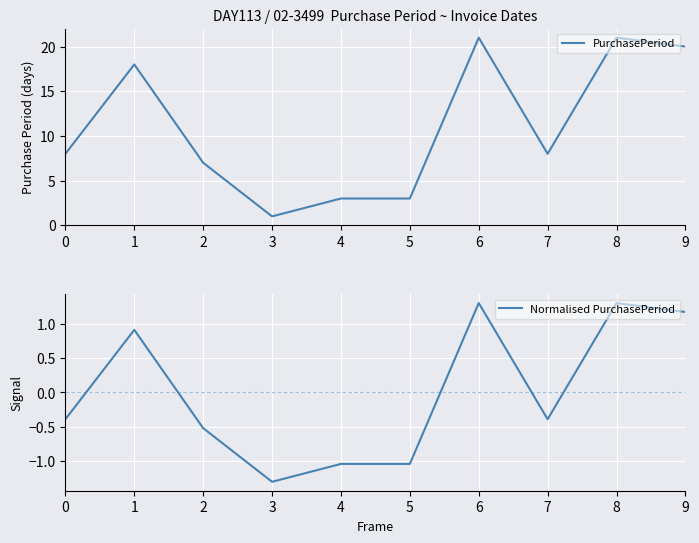

What is the difference between the second highest and minimum values in the PurchasePeriod series?

20